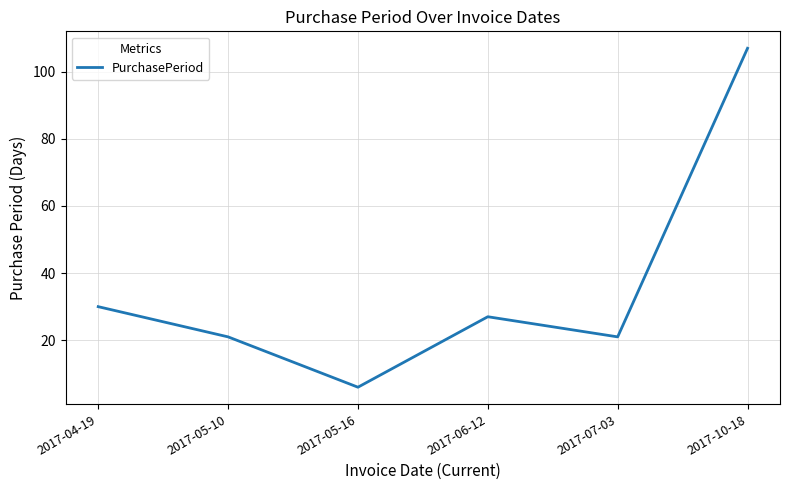

True or false: the data shows 21 at 2017-05-10.

True